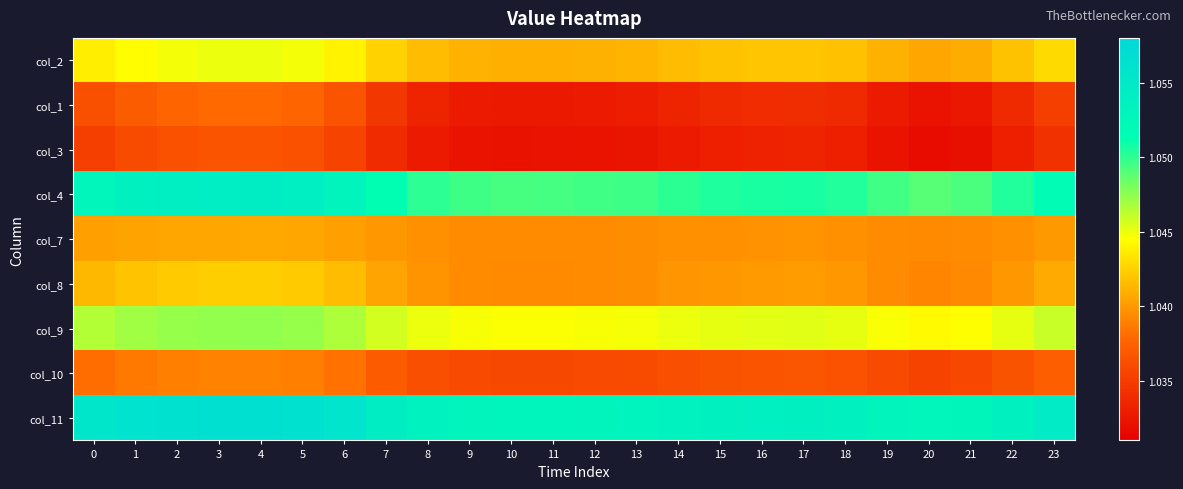

At how many categories does at least one series exceed 1?

24